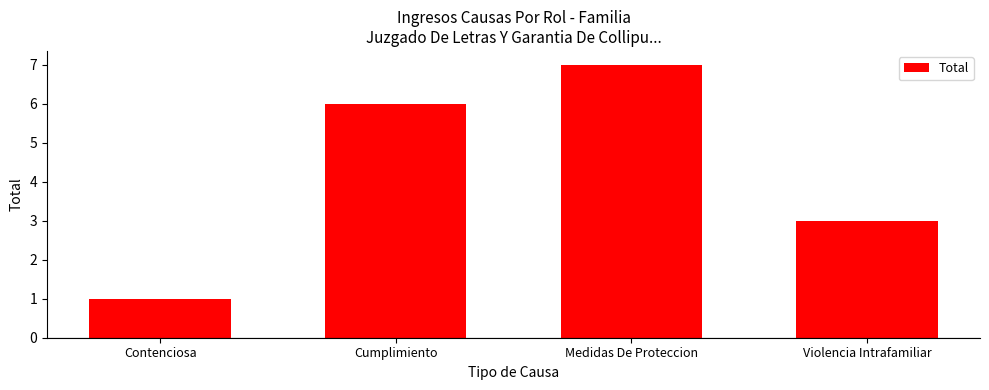

What value does the data have at Violencia Intrafamiliar?

3